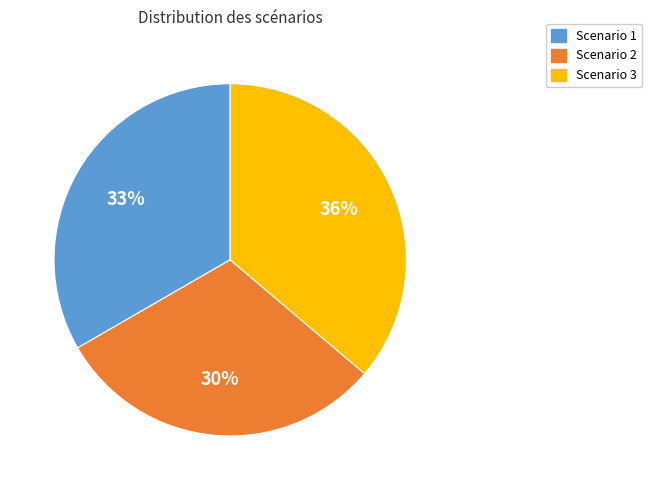

True or false: Scenario 3 accounts for 36% of the total.

True